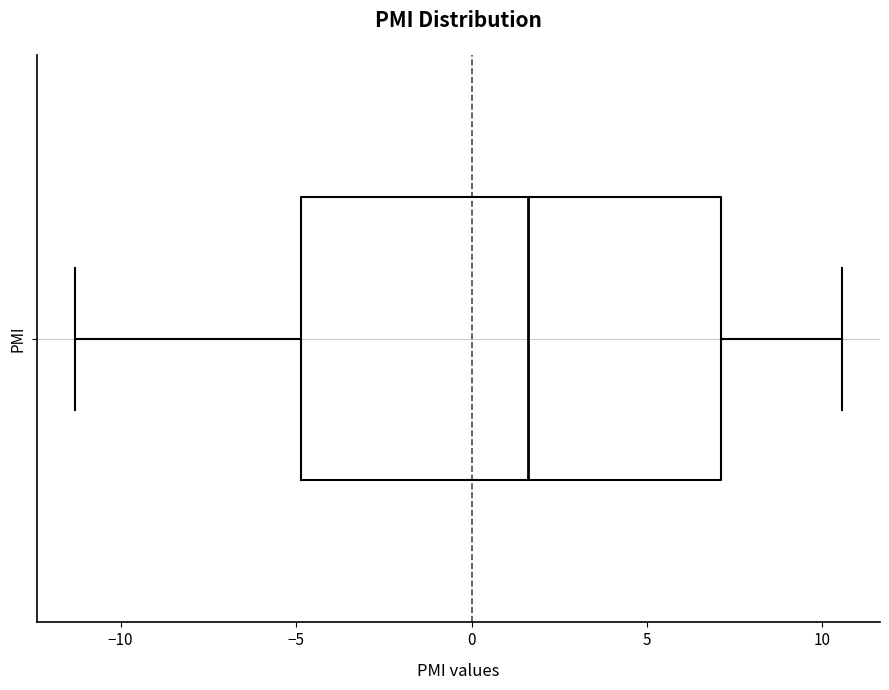

Transcribe this box plot: give where the median line is, the range the box spans, and where the two whiskers end, as read against the x-axis. The values are not printed on the chart, so give them approximately, as read against the axis.

median 1.5, box -5.0 to 7.0, whiskers -11.5 to 10.5